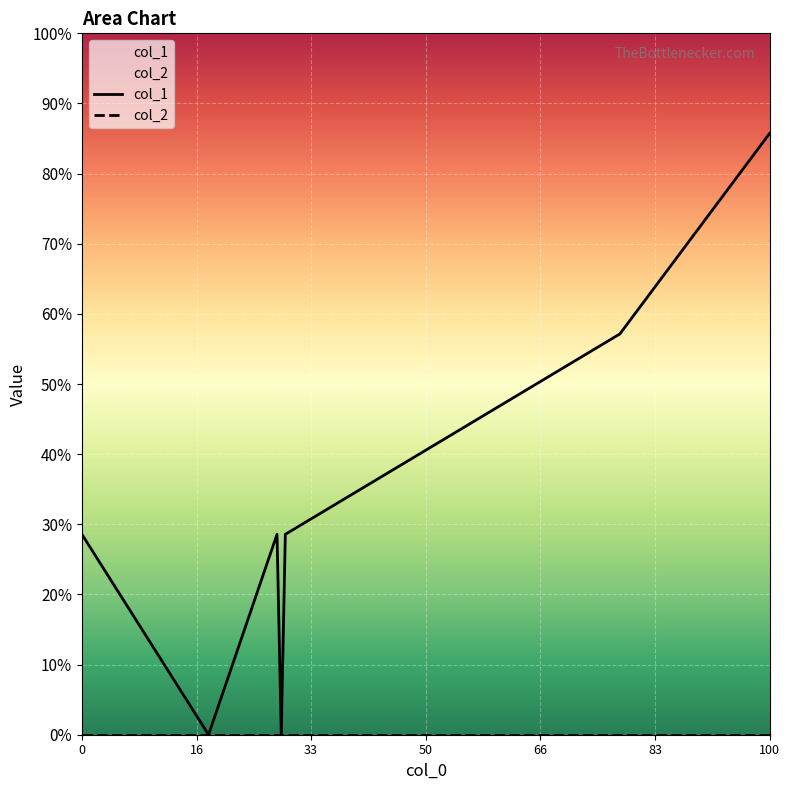

How many categories are shown in the chart?

7